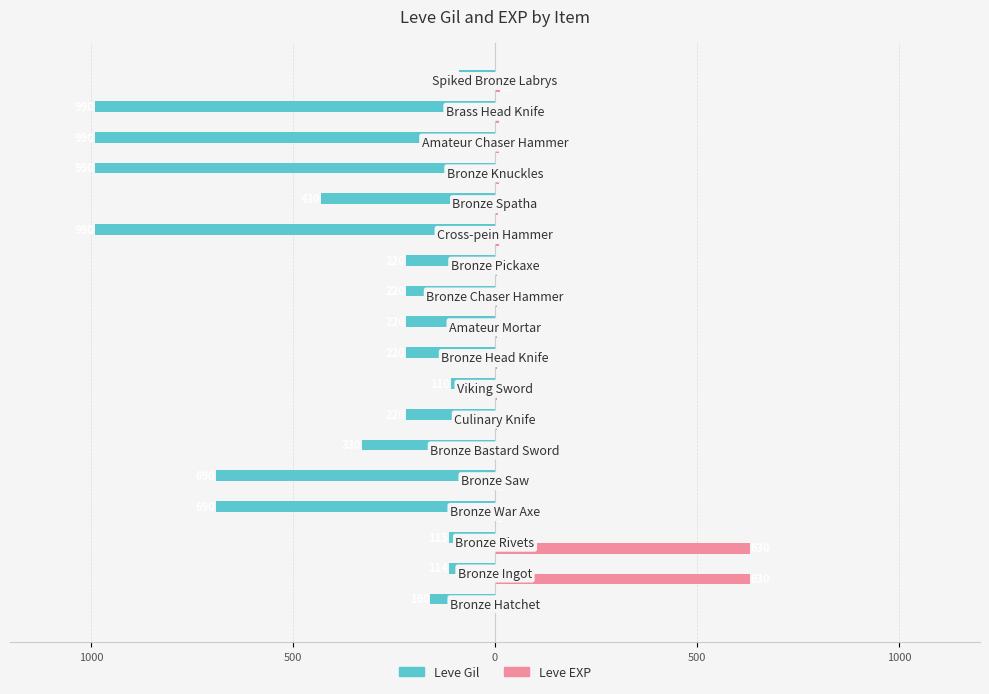

What are all the series names shown in the legend?

Leve Gil, Leve EXP